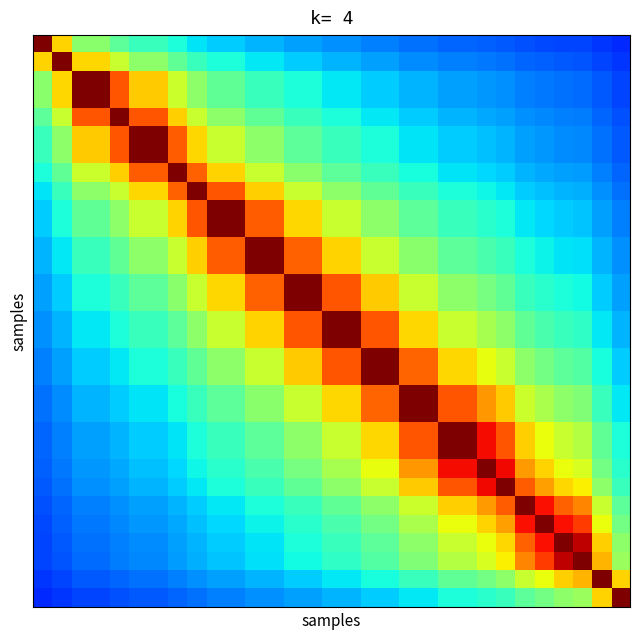

How many series are shown in this chart?

31